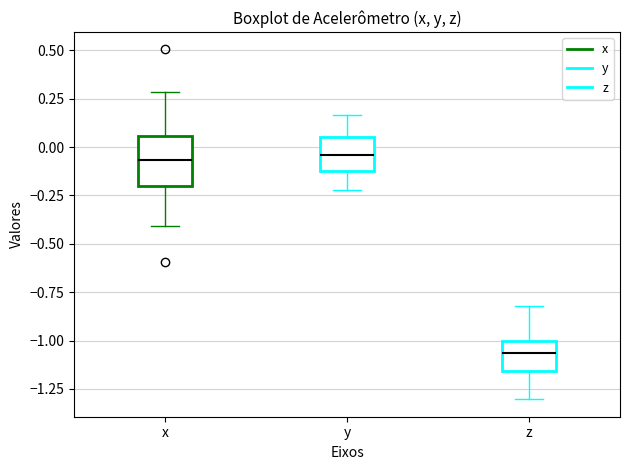

Where does the median line of the box for x sit on the y-axis? The values are not printed on the chart, so give them approximately, as read against the axis.

-0.05